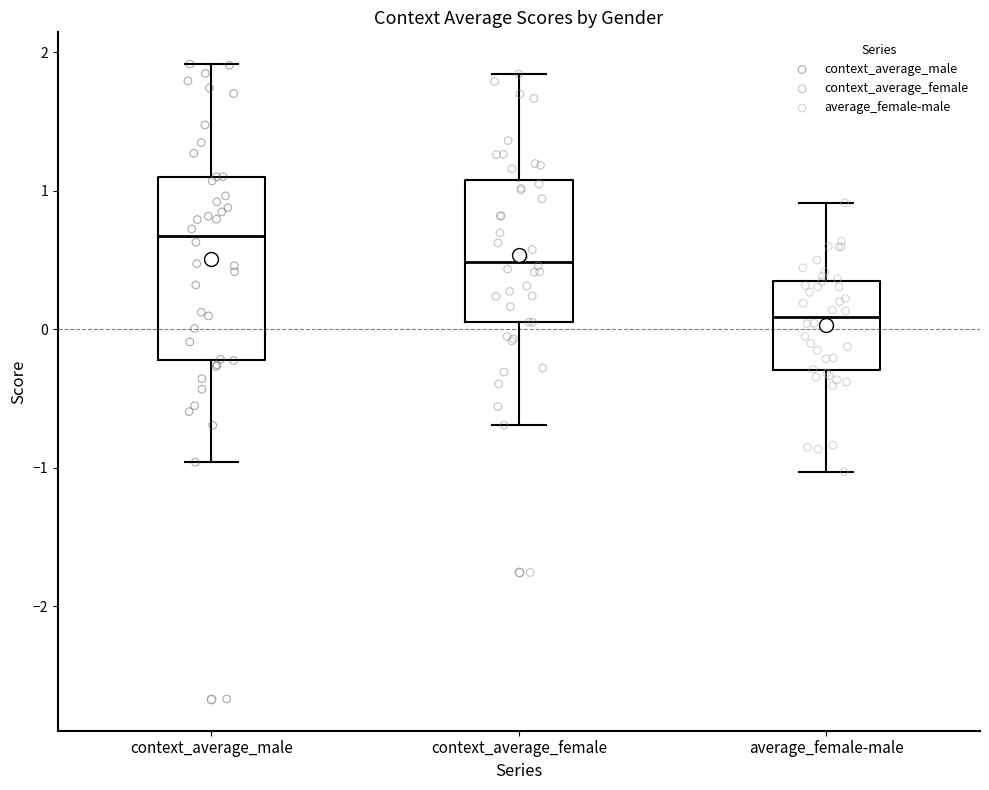

Reading left to right, transcribe this box plot: for each box, give where its median line is, the range the box spans, and where its two whiskers end, as read against the y-axis. The values are not printed on the chart, so give them approximately, as read against the axis.

context_average_male: median 0.7, box -0.2 to 1.1, whiskers -1.0 to 1.9
context_average_female: median 0.5, box 0.1 to 1.1, whiskers -0.7 to 1.8
average_female-male: median 0.1, box -0.3 to 0.3, whiskers -1.0 to 0.9